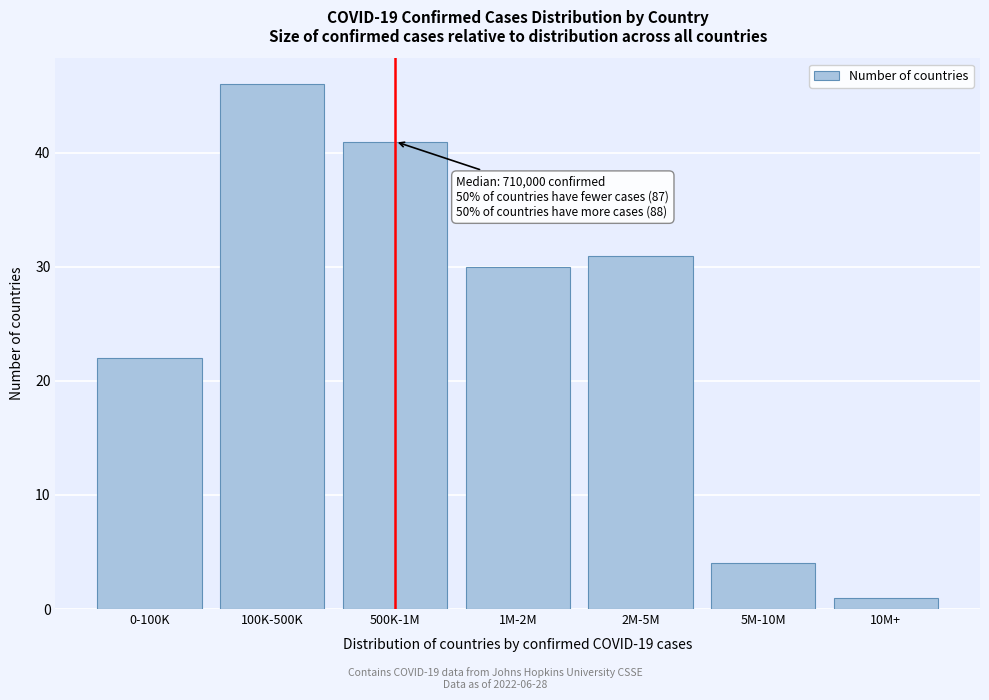

Reading left to right, list all the values displayed in this chart.

0-100K=22	100K-500K=46	500K-1M=41	1M-2M=30	2M-5M=31	5M-10M=4	10M+=1